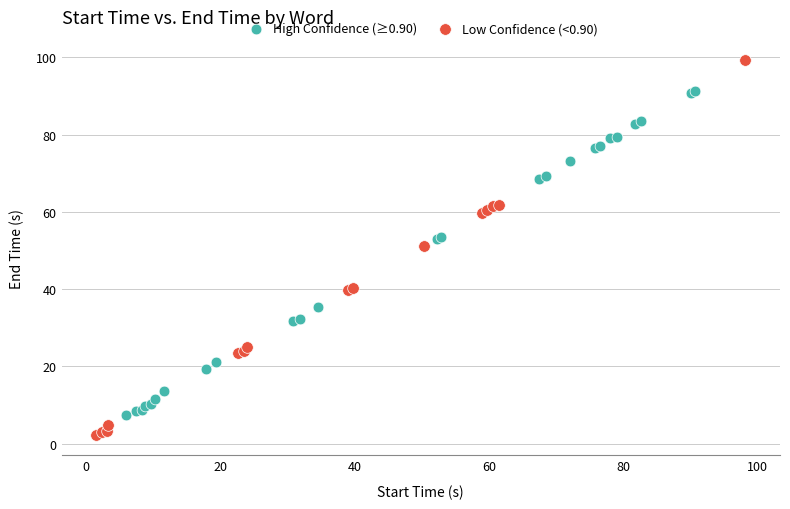

What are all the series names shown in the legend?

High Confidence (≥0.90), Low Confidence (<0.90)